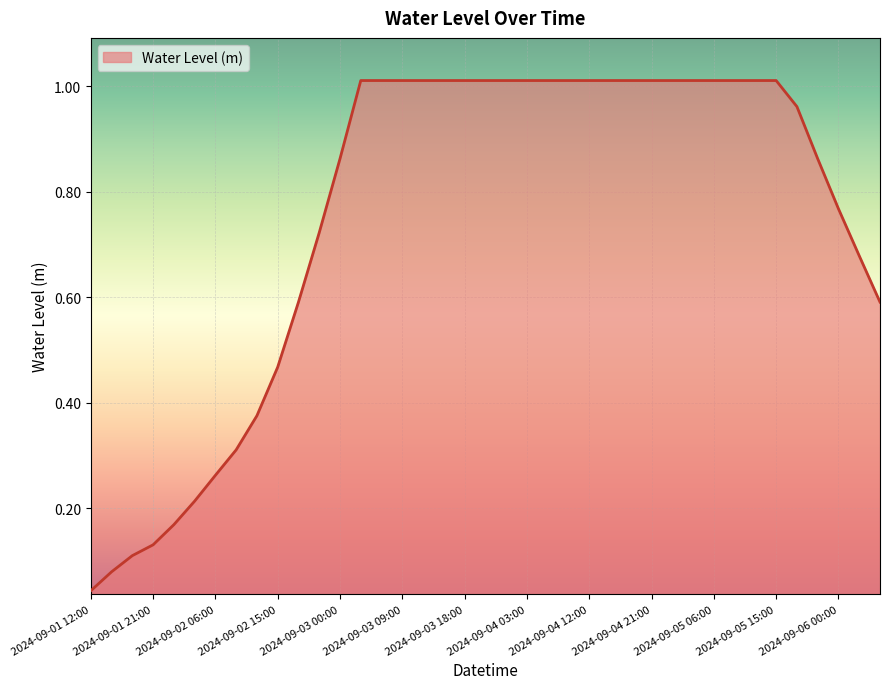

List the labels in order of value, largest first.

2024-09-03 03:00, 2024-09-03 06:00, 2024-09-03 09:00, 2024-09-03 12:00, 2024-09-03 15:00, 2024-09-03 18:00, 2024-09-03 21:00, 2024-09-04 00:00, 2024-09-04 03:00, 2024-09-04 06:00, 2024-09-04 09:00, 2024-09-04 12:00, 2024-09-04 15:00, 2024-09-04 18:00, 2024-09-04 21:00, 2024-09-05 00:00, 2024-09-05 03:00, 2024-09-05 06:00, 2024-09-05 09:00, 2024-09-05 12:00, 2024-09-05 15:00, 2024-09-05 18:00, 2024-09-03 00:00, 2024-09-05 21:00, 2024-09-06 00:00, 2024-09-02 21:00, 2024-09-06 03:00, 2024-09-02 18:00, 2024-09-06 06:00, 2024-09-02 15:00, 2024-09-02 12:00, 2024-09-02 09:00, 2024-09-02 06:00, 2024-09-02 03:00, 2024-09-02 00:00, 2024-09-01 21:00, 2024-09-01 18:00, 2024-09-01 15:00, 2024-09-01 12:00